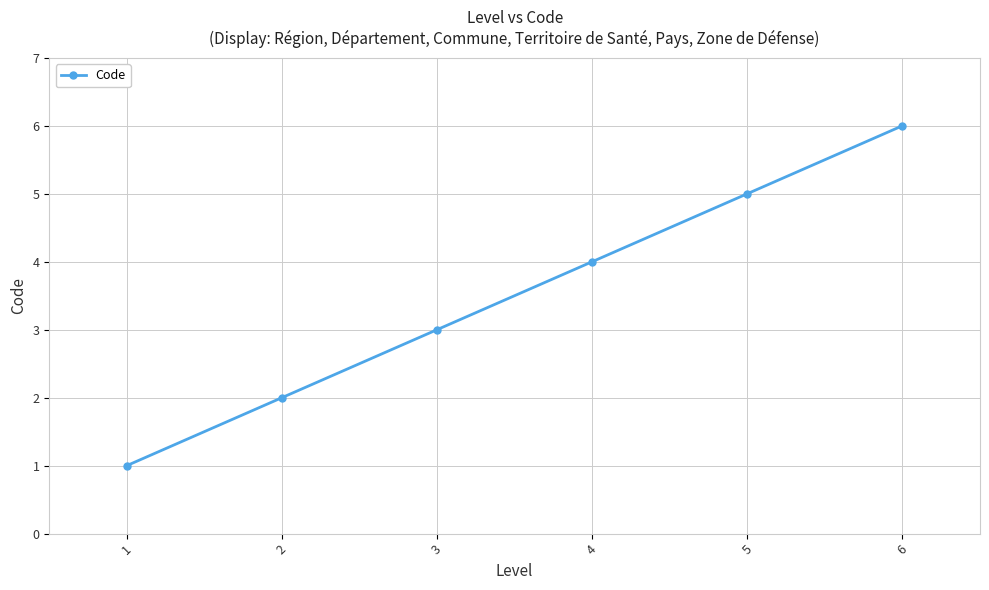

Does the chart have visible grid lines?

Yes